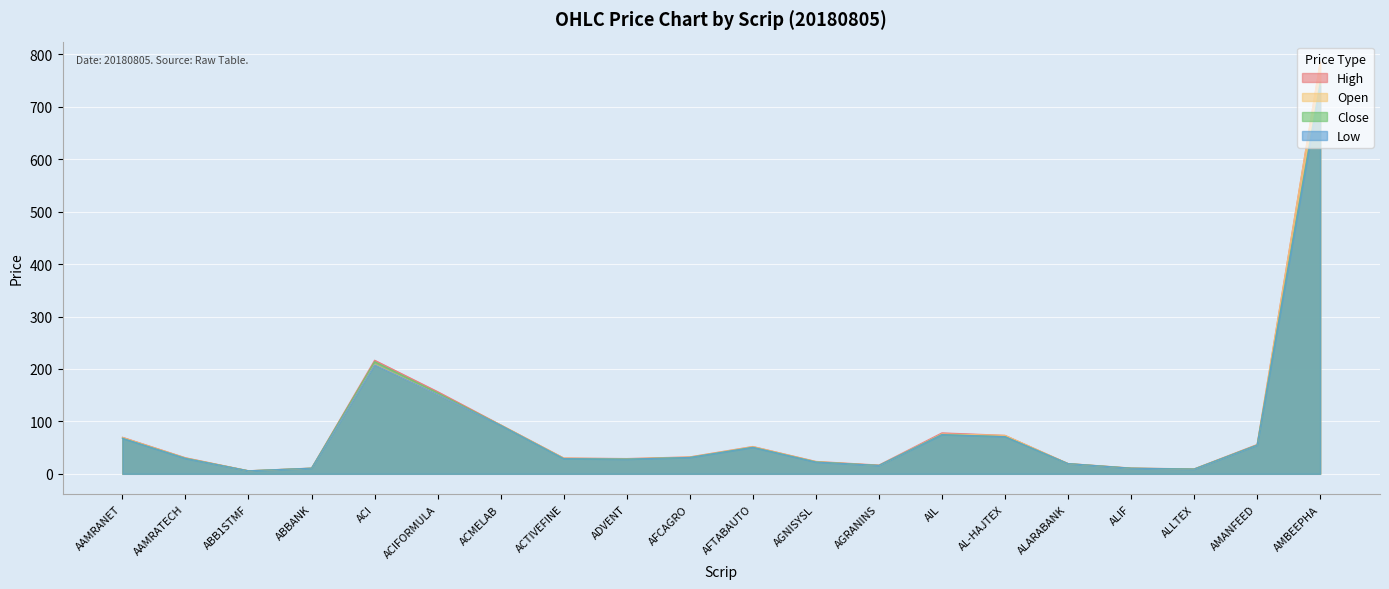

Which series has the largest total across all categories?

High